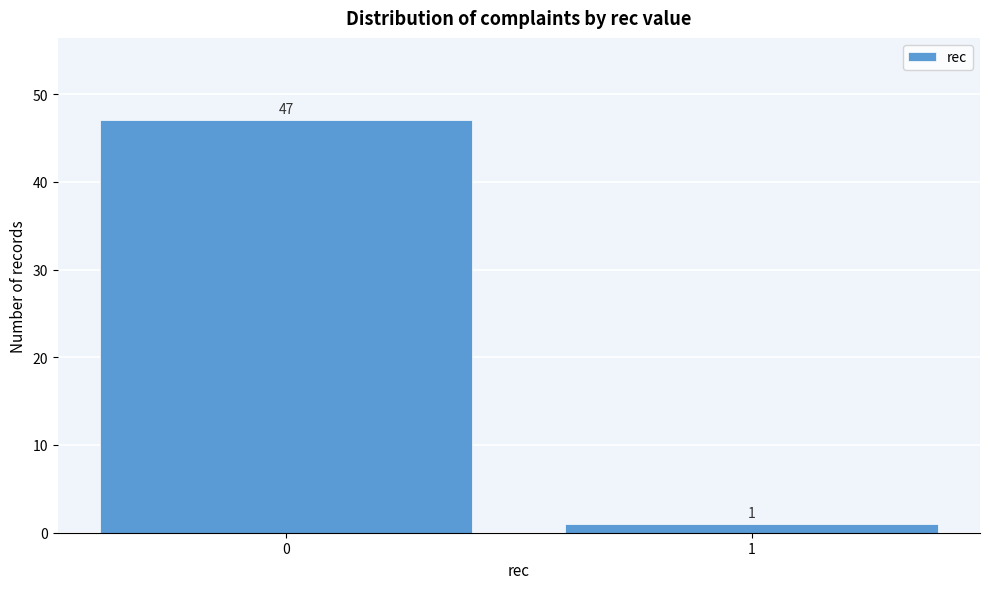

Reading left to right, transcribe all the data shown in this chart.

47	1